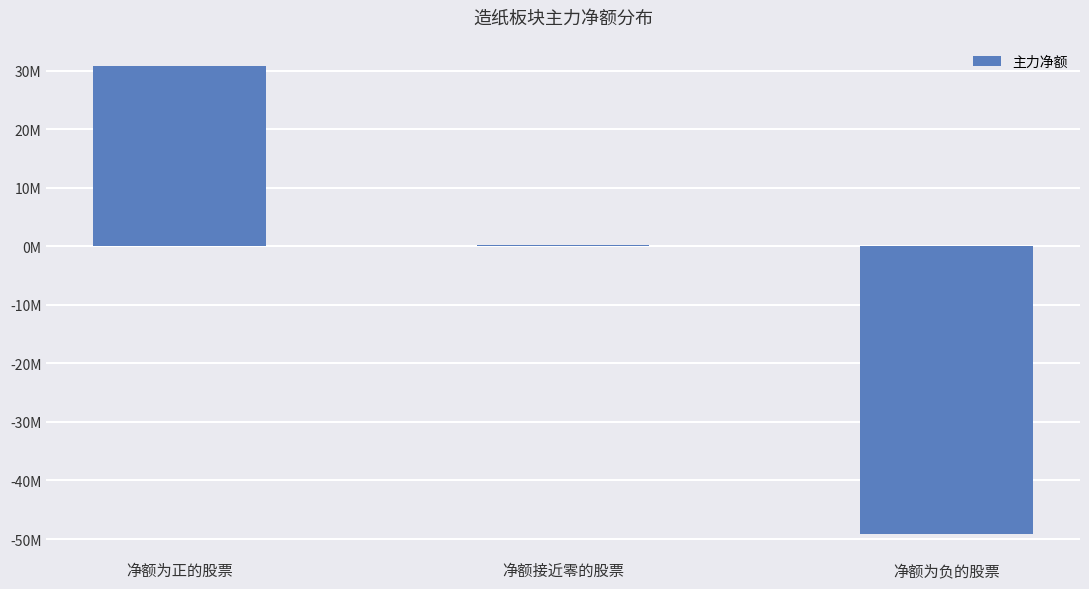

Does the chart contain any negative values?

Yes